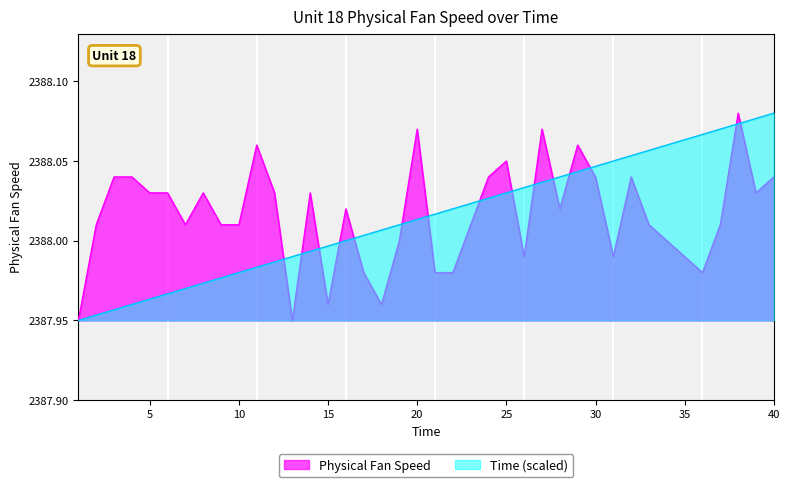

At which label does Physical Fan Speed first exceed 2388?

2